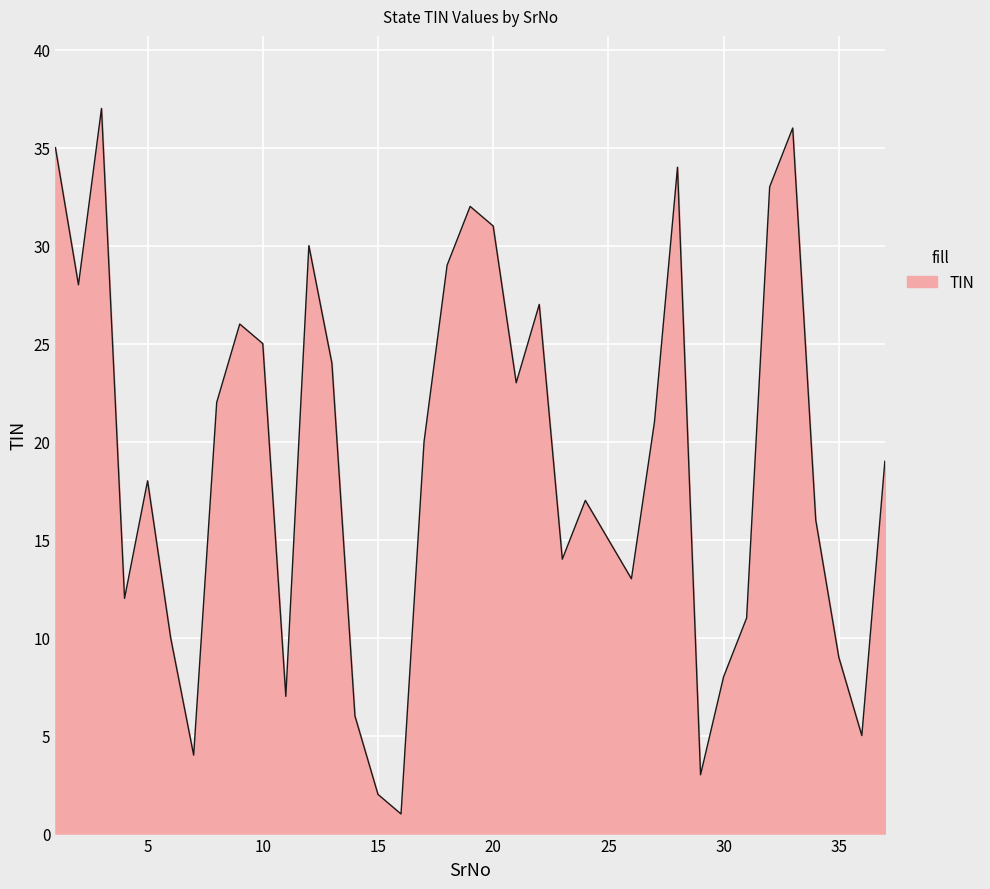

What is the maximum value shown in the chart?

37